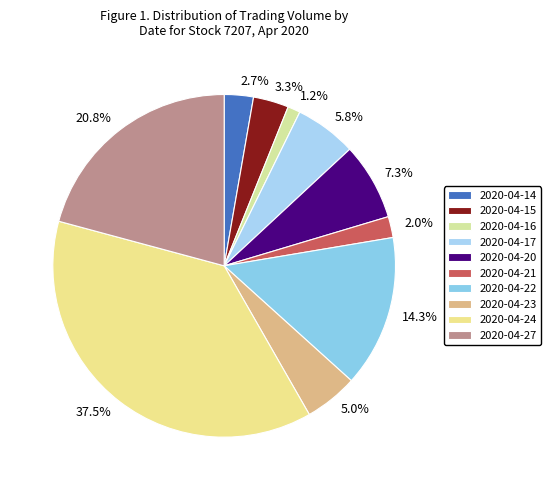

Is there a majority slice in this chart?

No